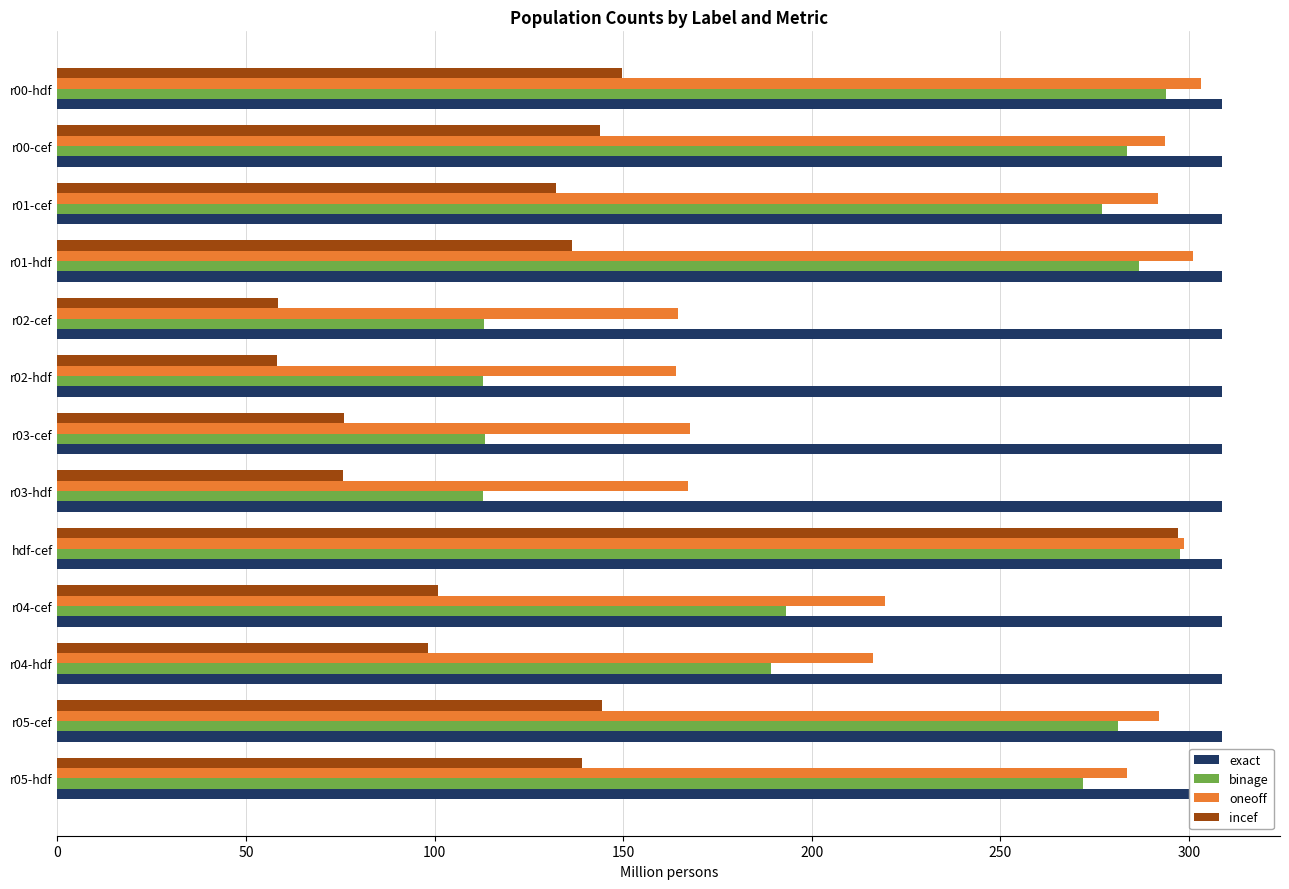

What are all the series names shown in the legend?

exact, binage, oneoff, incef